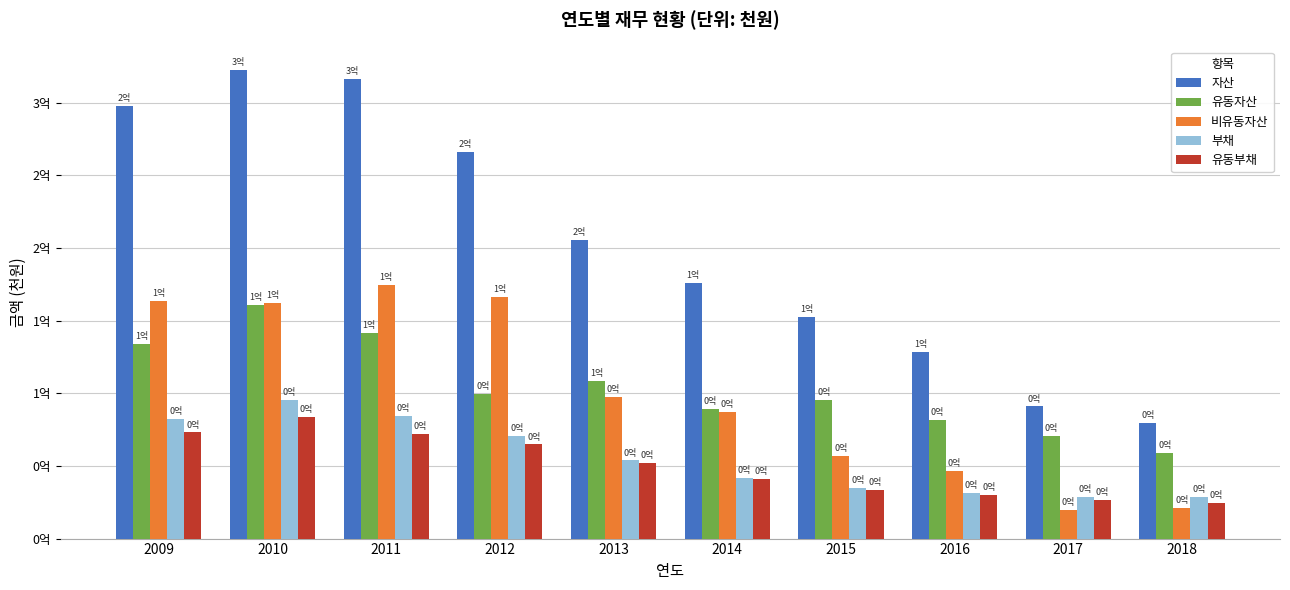

What is the difference between the 유동부채 values at 2010 and 2009?

10529910